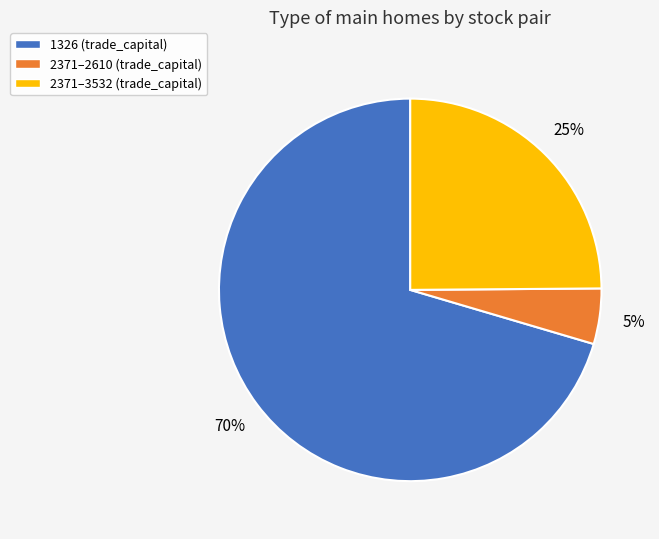

Which slice is the largest?

1326 (trade_capital)